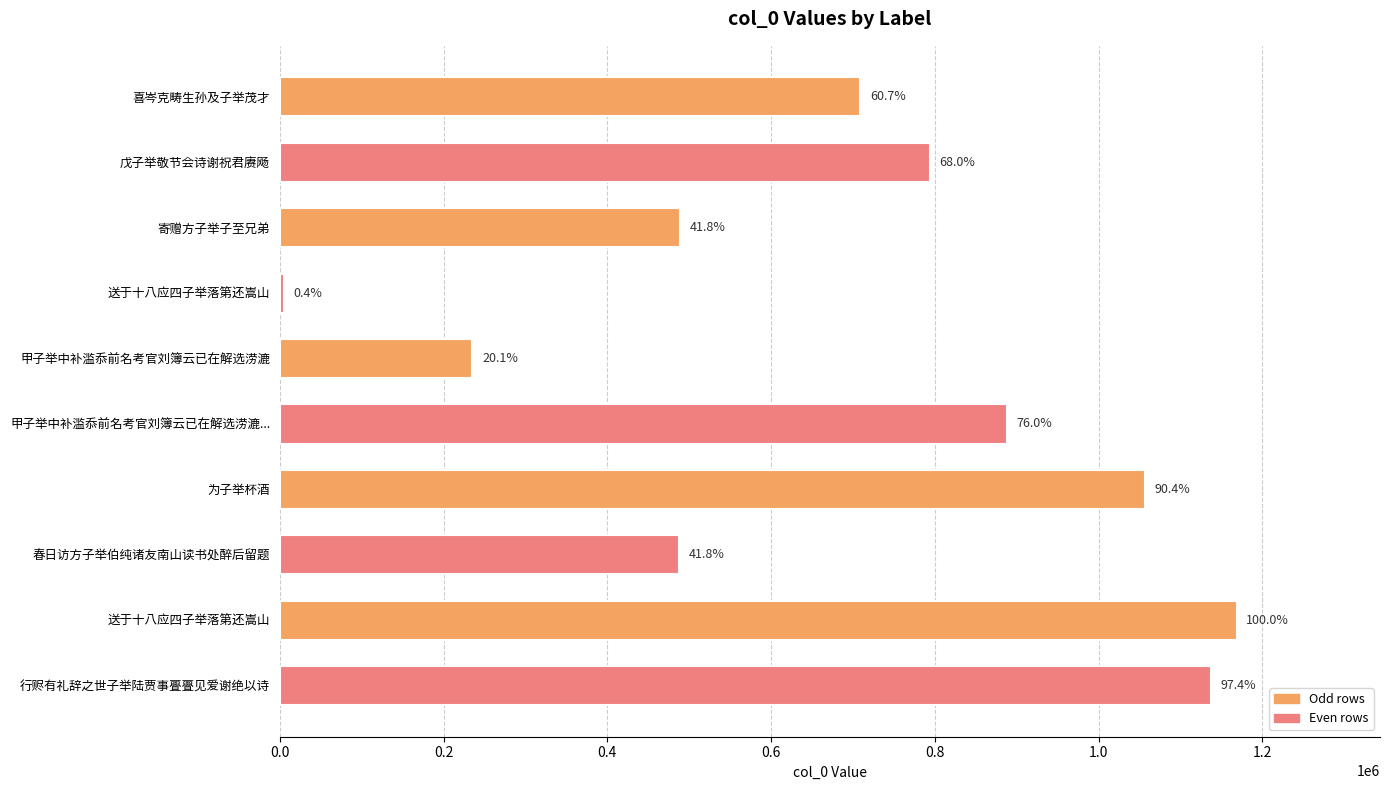

How many bars are there in total?

10